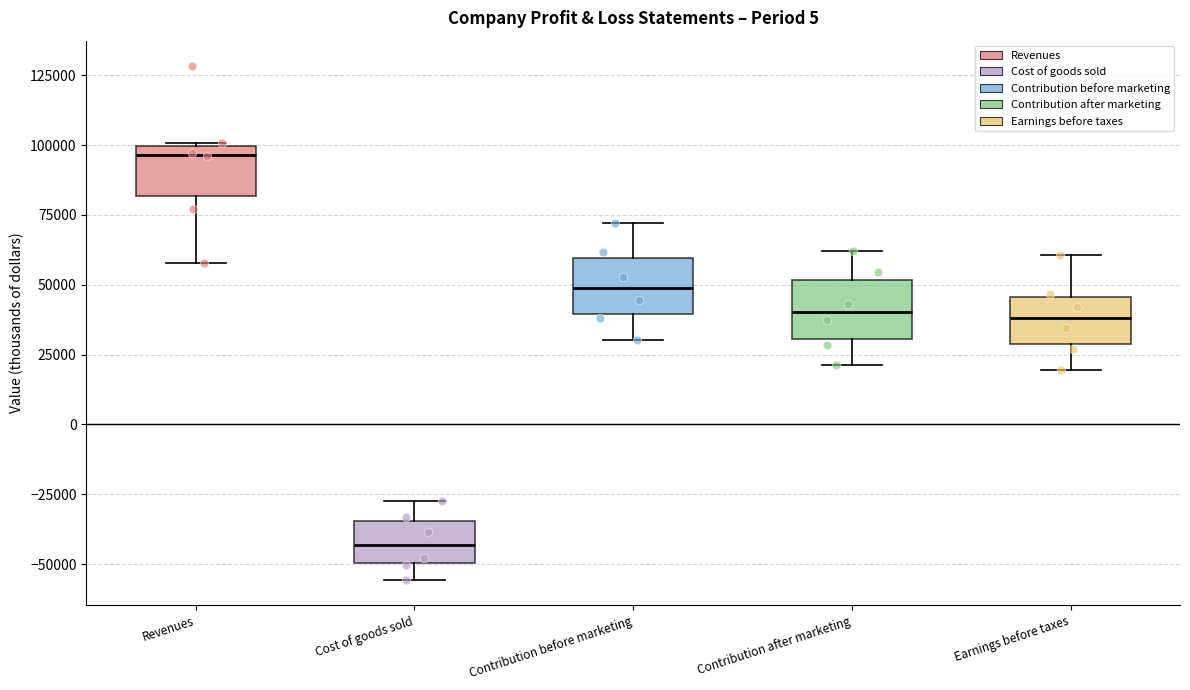

Where is the lower edge of the box for Cost of goods sold on the y-axis? The values are not printed on the chart, so give them approximately, as read against the axis.

-50000